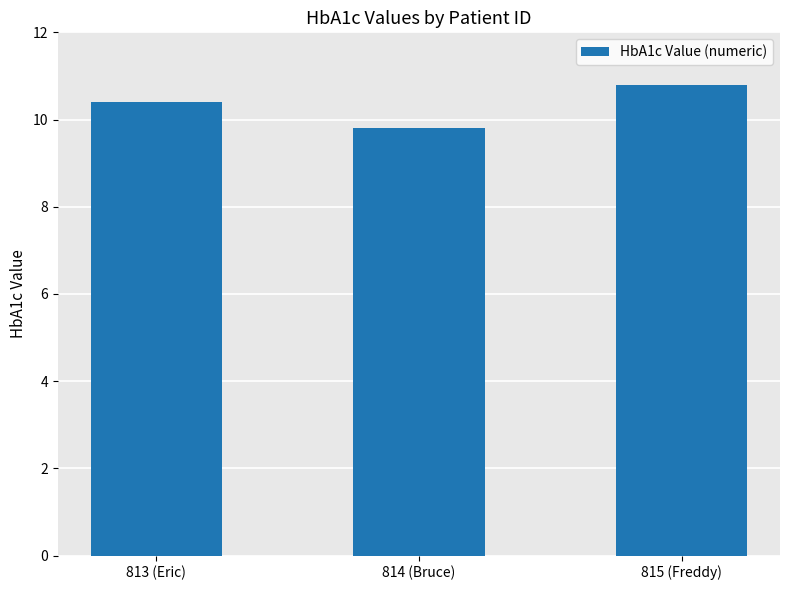

How many bars are there in total?

3